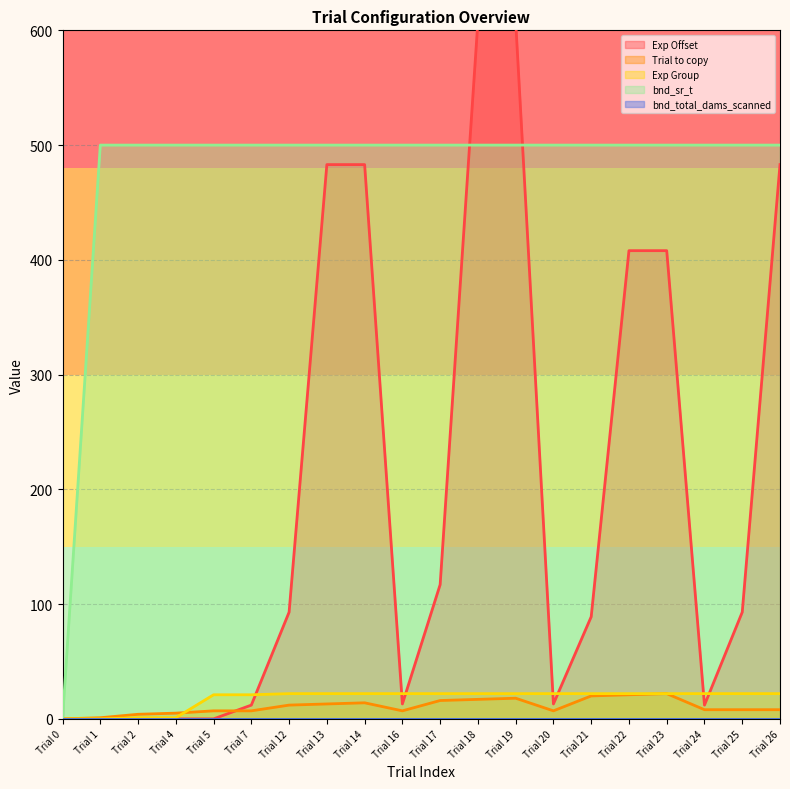

At which label does Exp Offset reach its minimum?

Trial 0